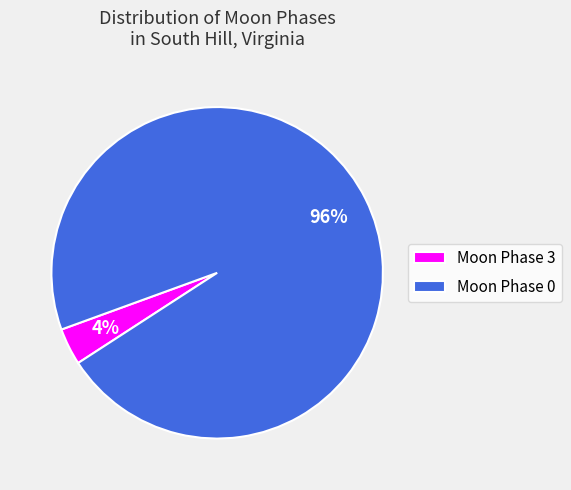

True or false: Moon Phase 0 accounts for 96% of the total.

True